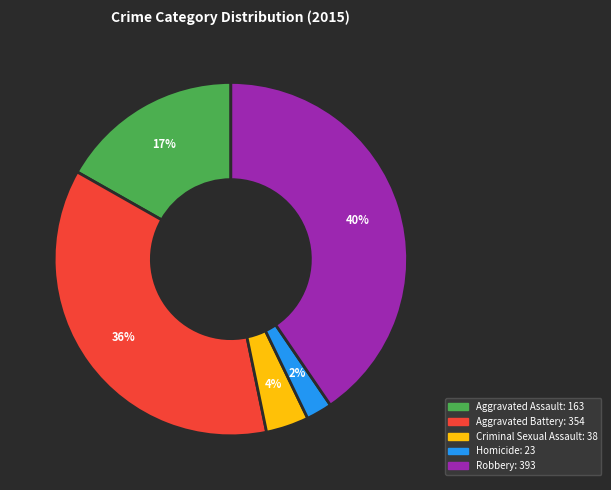

Is the sum of Criminal Sexual Assault and Homicide greater than half?

No